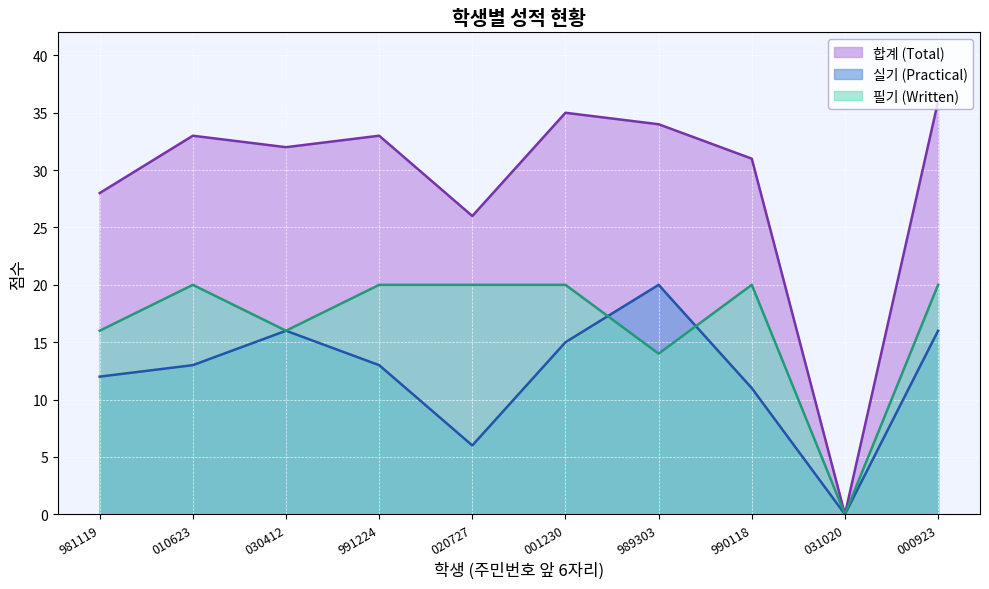

Reading left to right, list all the values displayed in this chart.

실기: 981119=12	010623=13	030412=16	991224=13	020727=6	001230=15	989303=20	990118=11	031020=0	000923=16
합계: 981119=28	010623=33	030412=32	991224=33	020727=26	001230=35	989303=34	990118=31	031020=0	000923=36
필기: 981119=16	010623=20	030412=16	991224=20	020727=20	001230=20	989303=14	990118=20	031020=0	000923=20